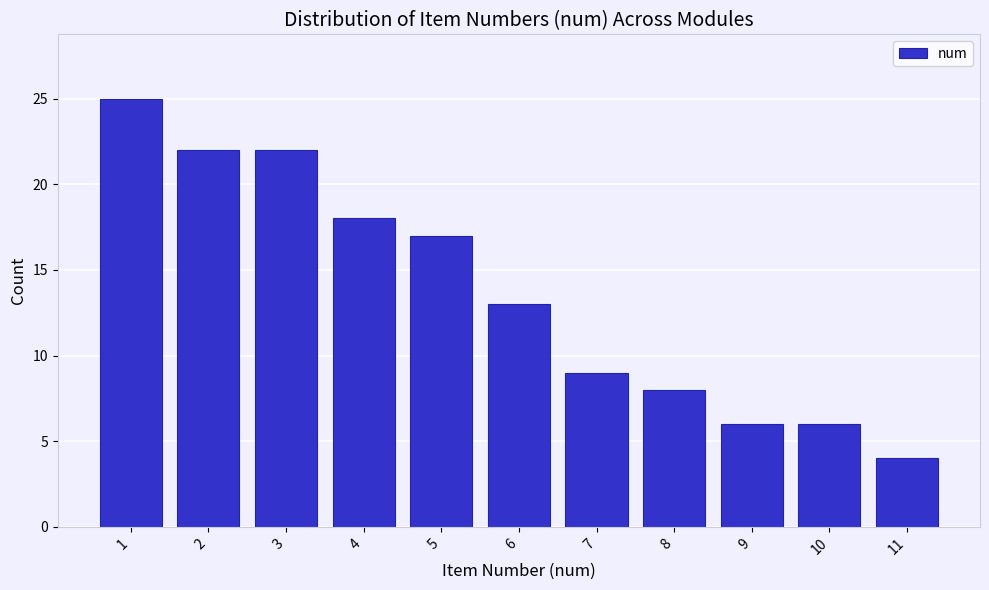

Reading left to right, list all the values displayed in this chart.

1=25	2=22	3=22	4=18	5=17	6=13	7=9	8=8	9=6	10=6	11=4